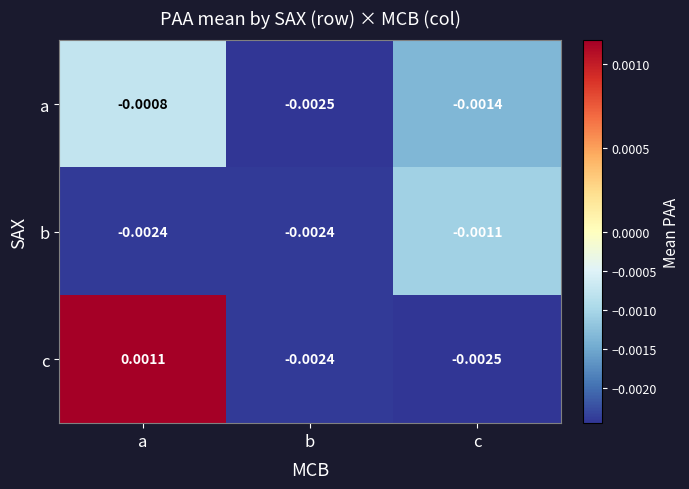

Which series has the largest total across all categories?

c